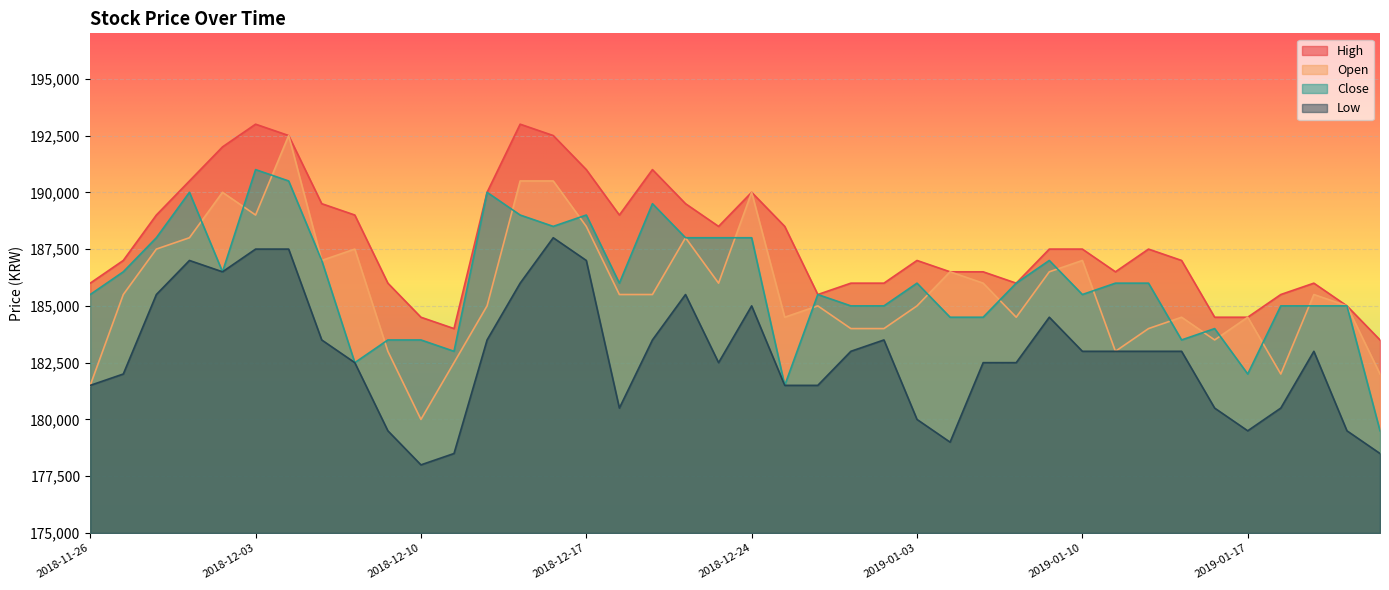

At which category is the sum across all series the highest?

2018-12-04